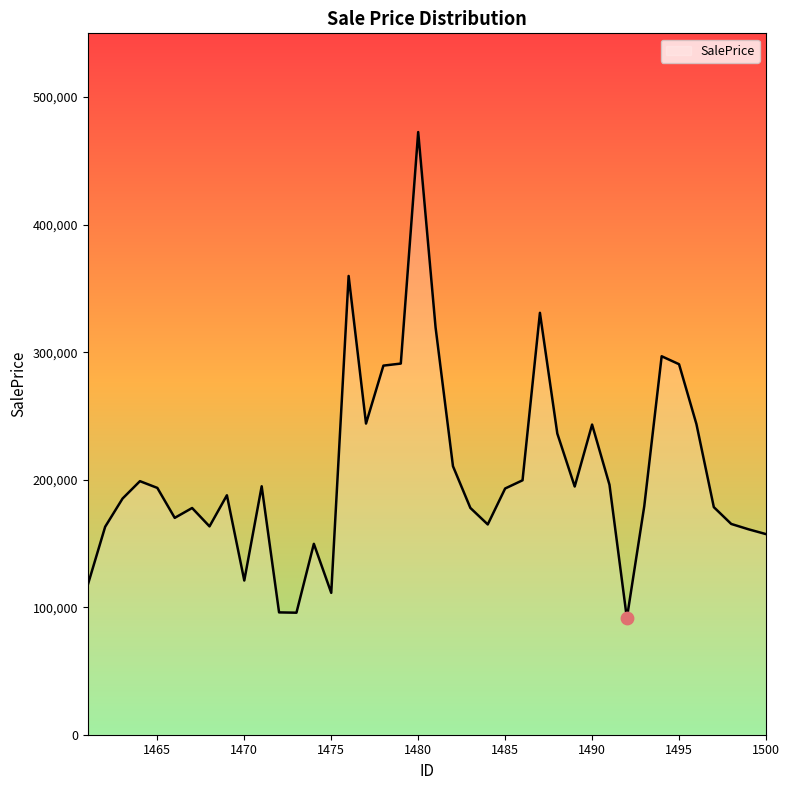

What is the maximum value shown in the chart?

472582.4